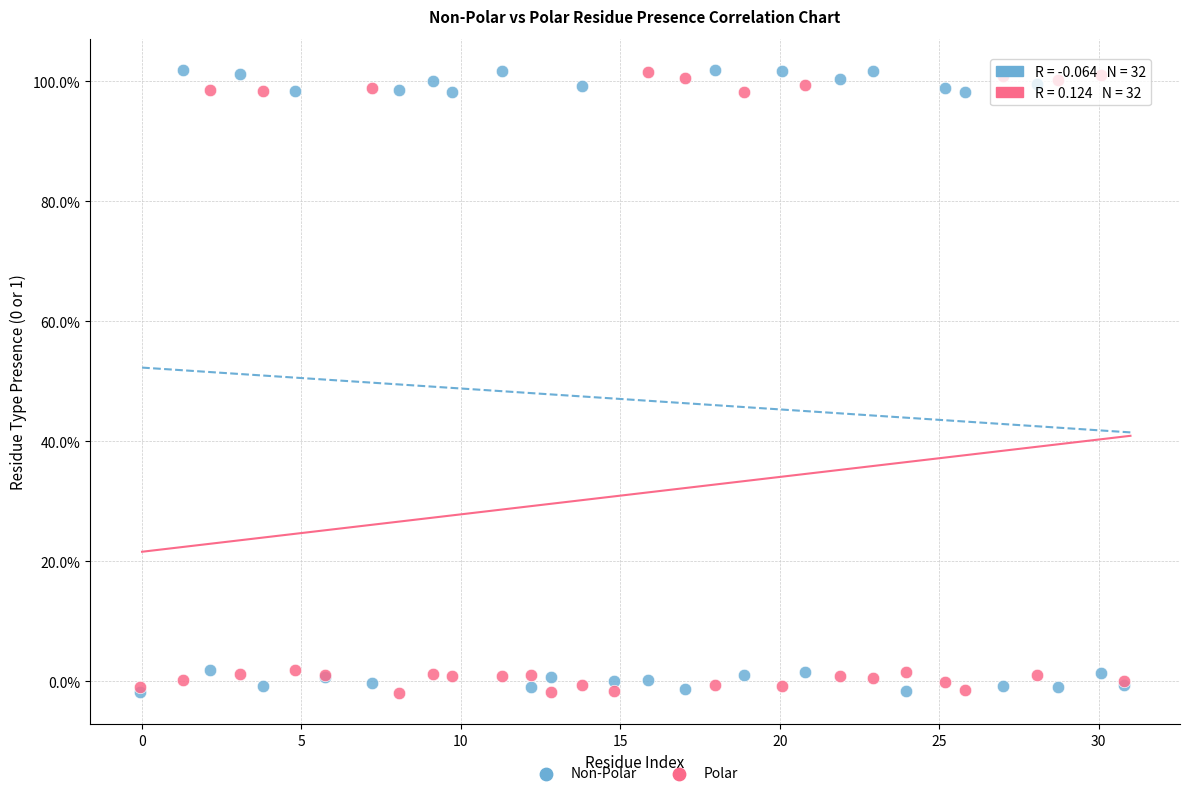

What are all the series names shown in the legend?

Non-Polar, Polar